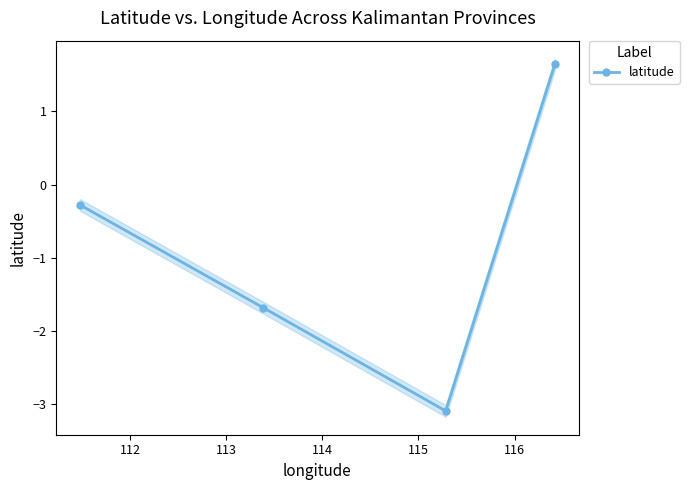

True or false: latitude has more than 0 points higher than both neighbors.

False